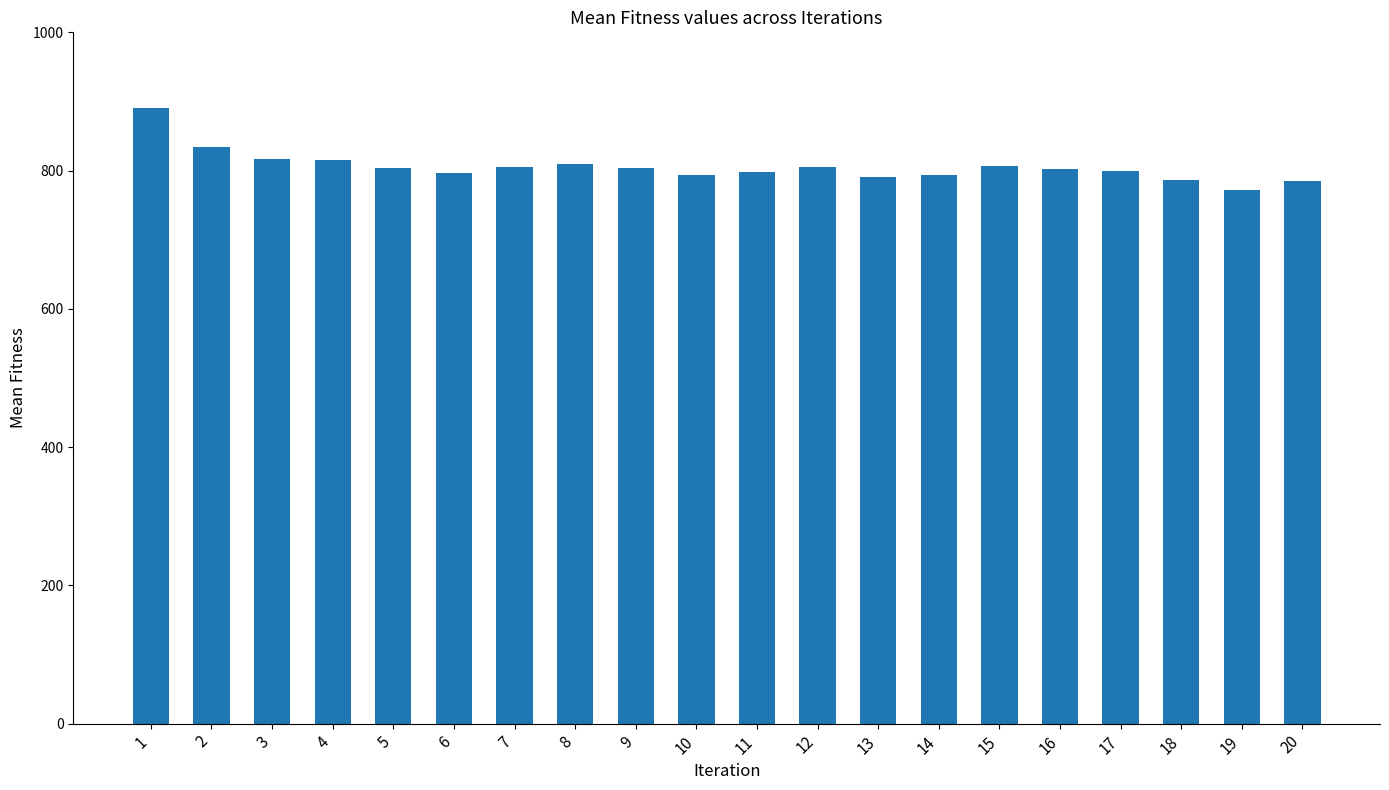

What is the smallest value displayed?

772